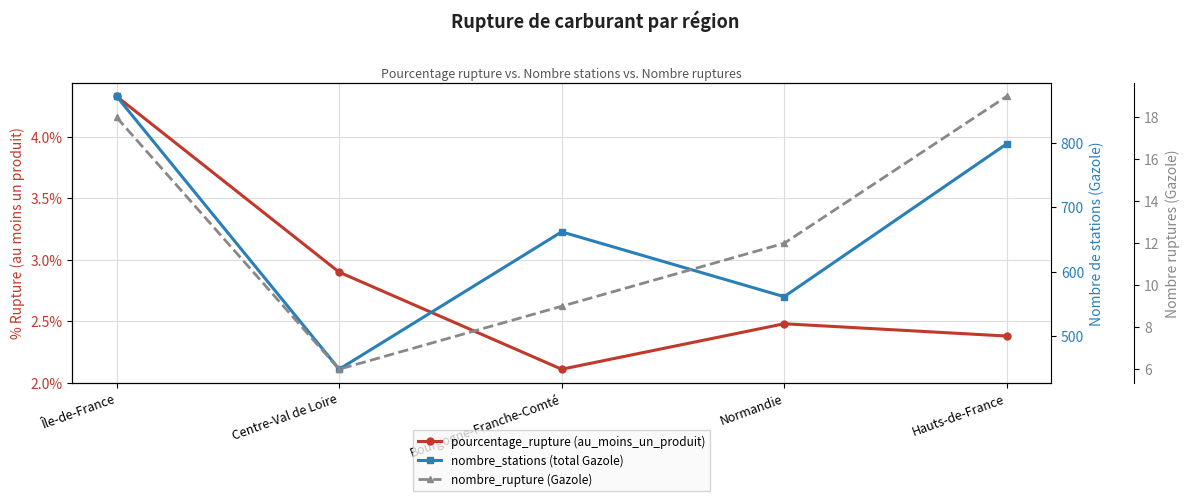

How many lines are shown in the chart?

3